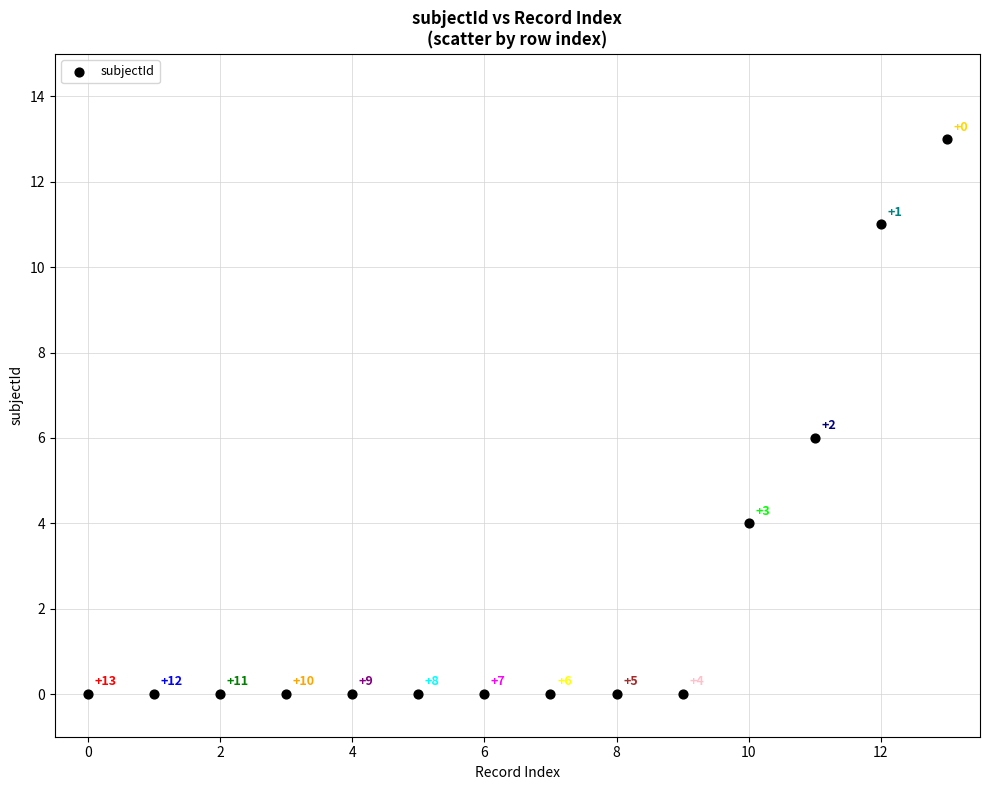

What Y value in the scatter plot is closest to 6?

6